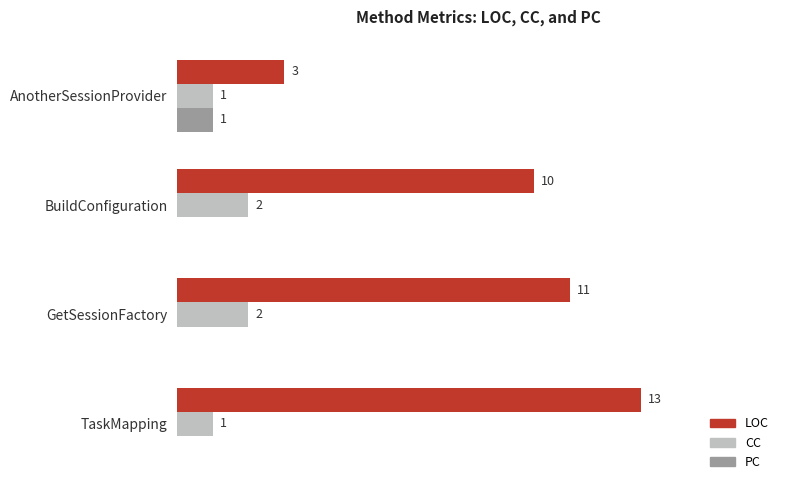

At which label does LOC reach its peak?

TaskMapping